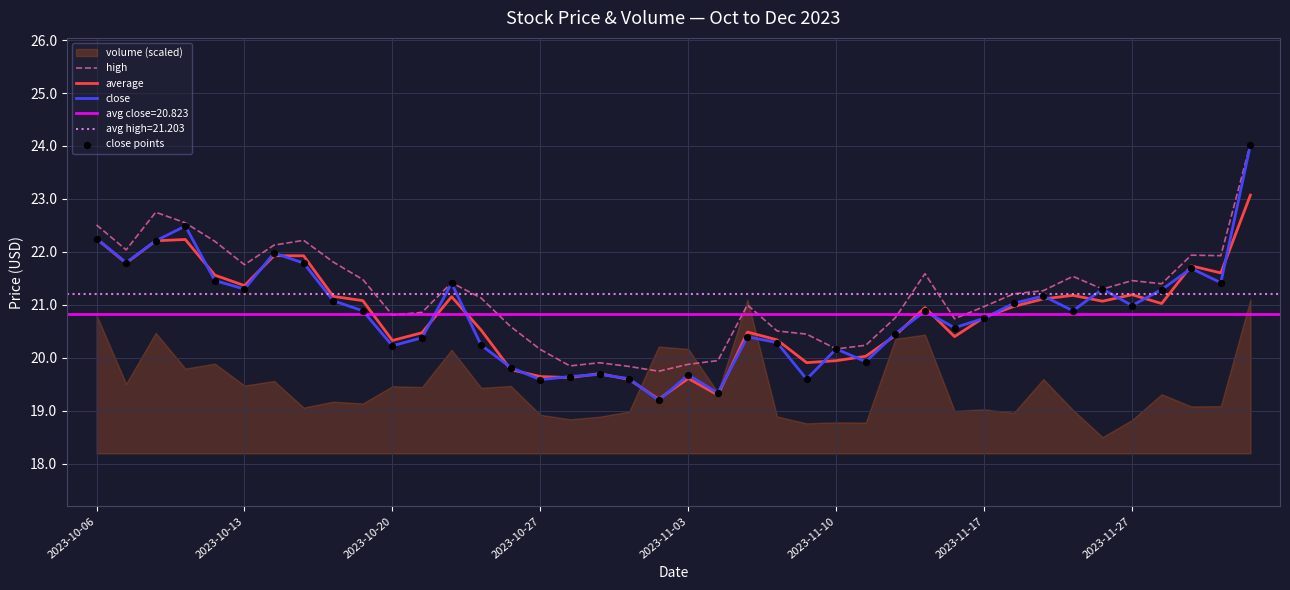

What is the total value across all series at 21?

77.9